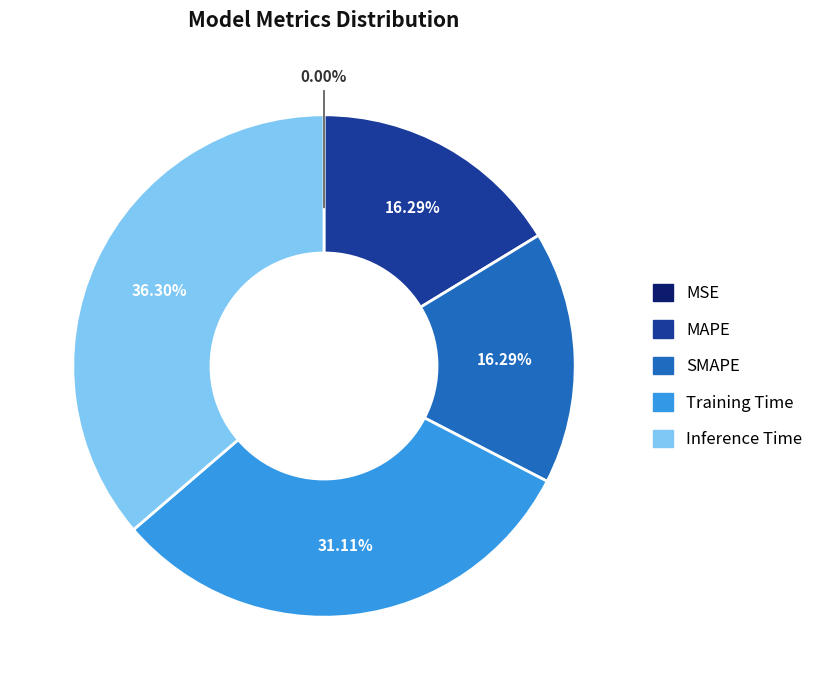

Does Training Time account for over 50% of the chart?

No